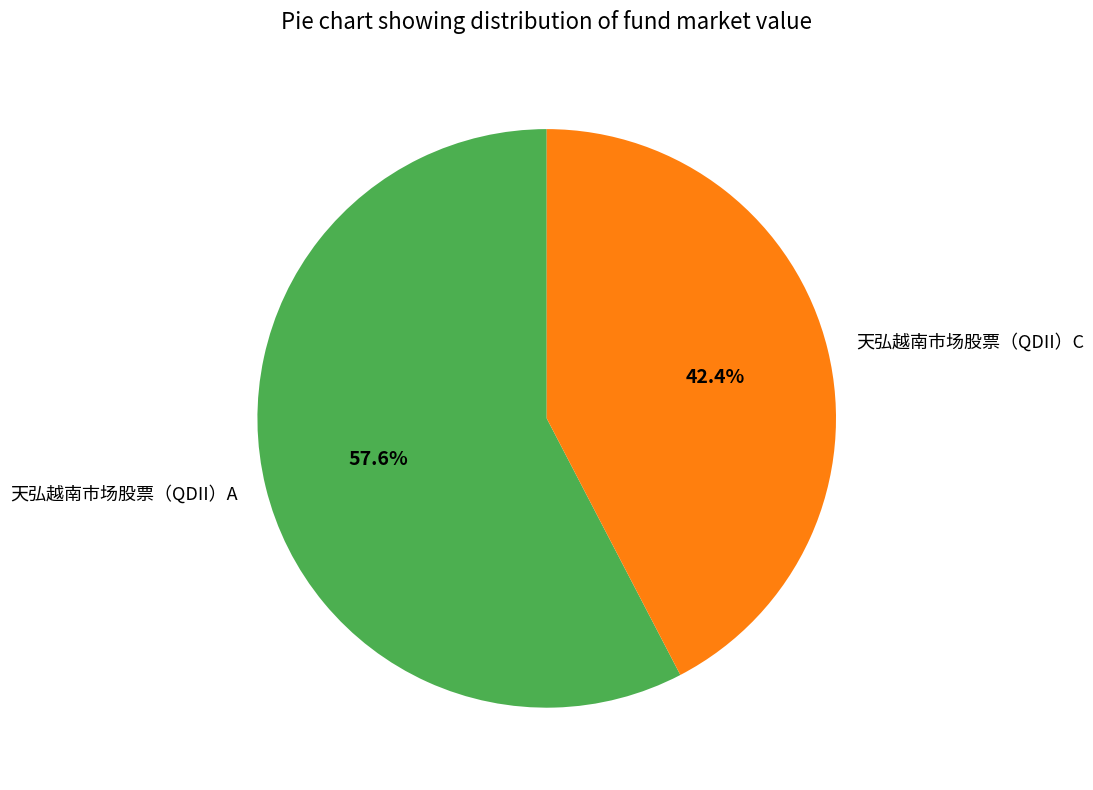

How many slices are in this pie chart?

2